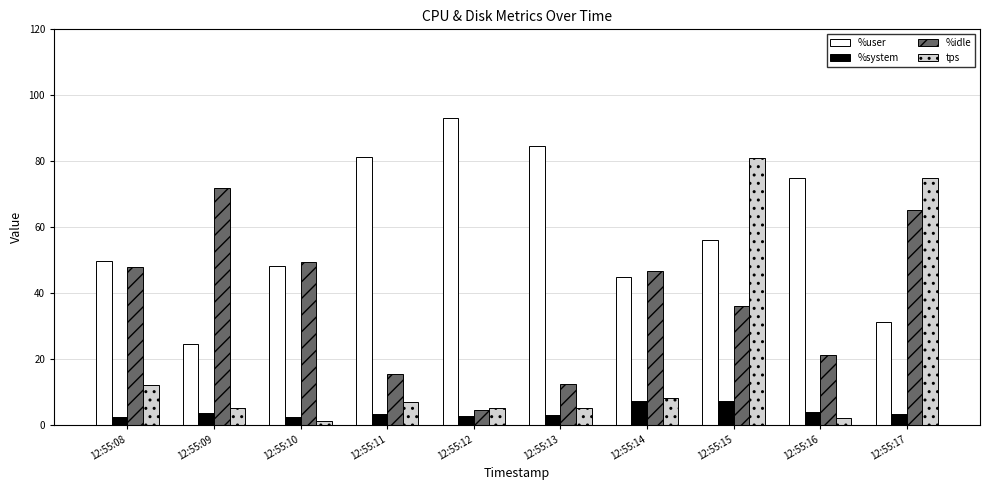

Which series has the largest range (max minus min)?

tps